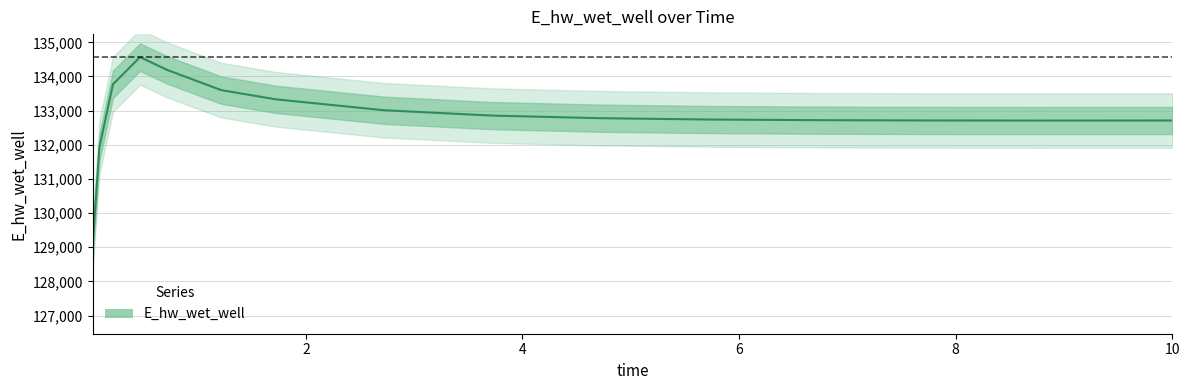

True or false: the data shows 133332.2 at 1.71875.

True